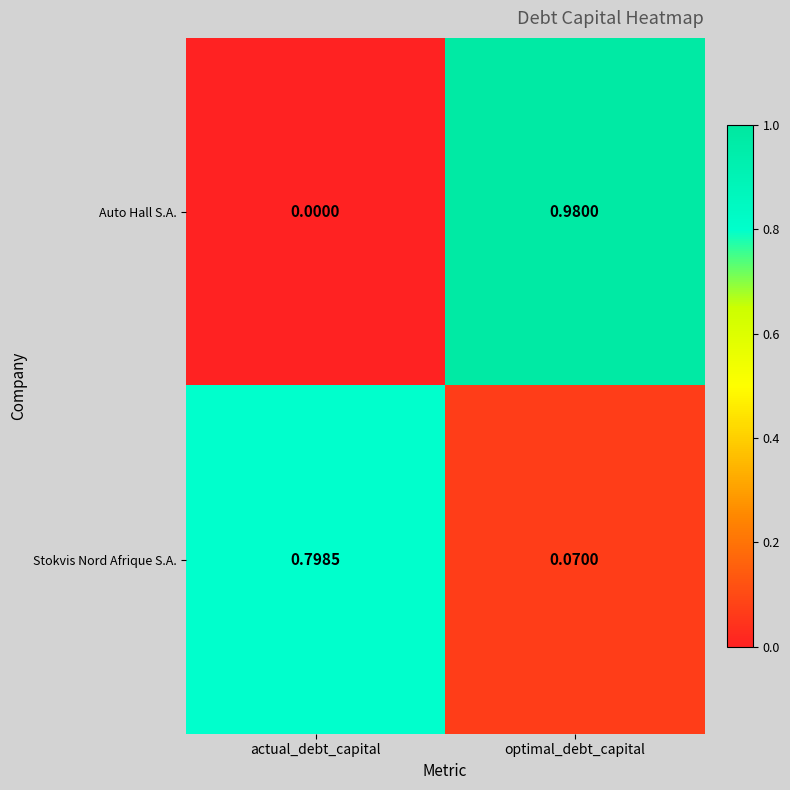

Where is Stokvis Nord Afrique S.A. nearest to the value 0?

optimal_debt_capital